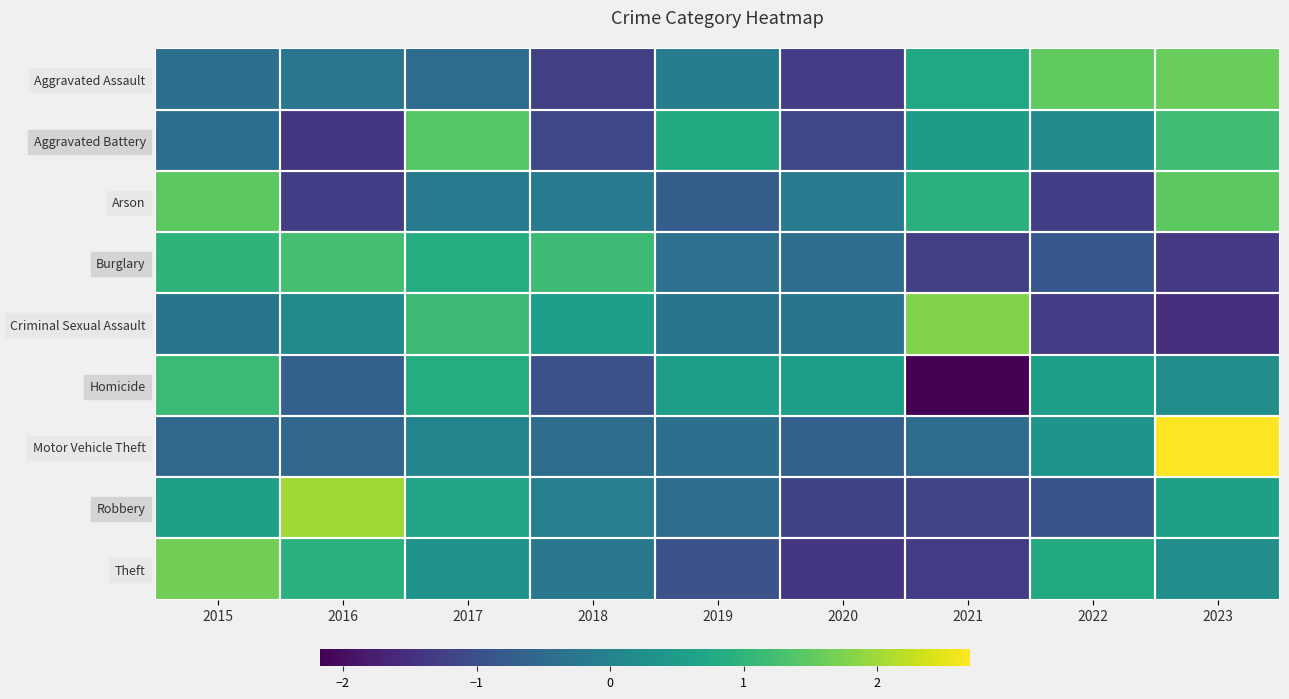

List the series in order of their peak value, highest first.

Motor Vehicle Theft, Robbery, Criminal Sexual Assault, Theft, Aggravated Assault, Arson, Aggravated Battery, Burglary, Homicide